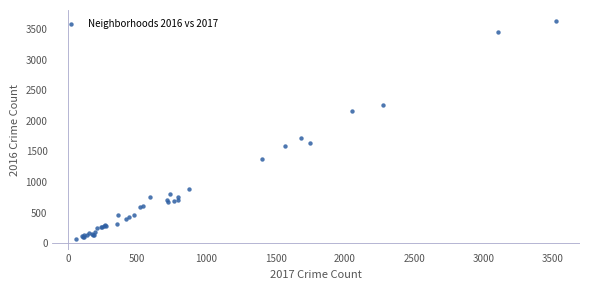

What Y value in the scatter plot is closest to 1855?

1720